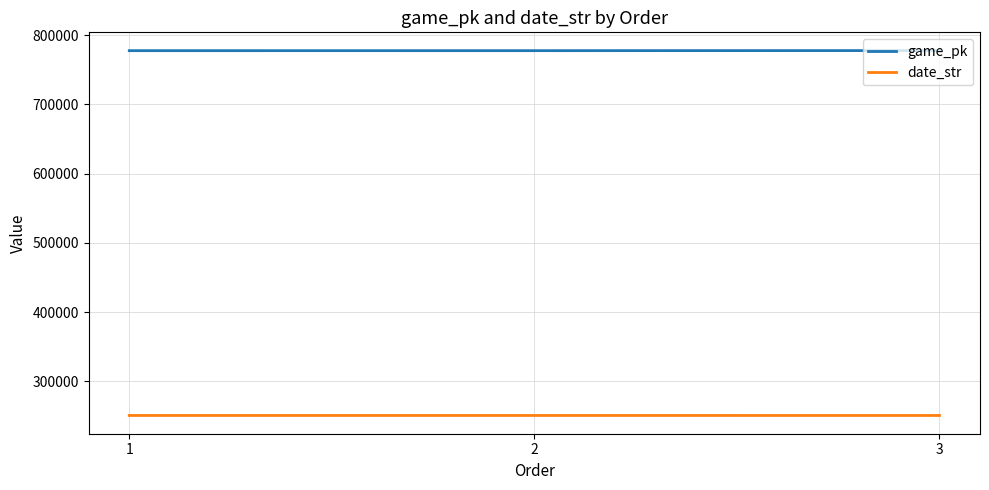

What is the spread (max minus min) of values at 3?

526979